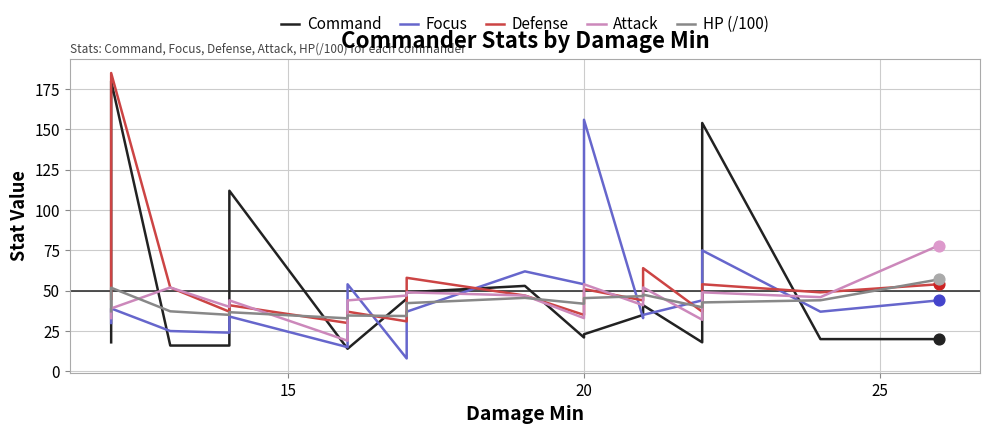

What are all the series names shown in the legend?

Command, Focus, Defense, Attack, HP (/100)